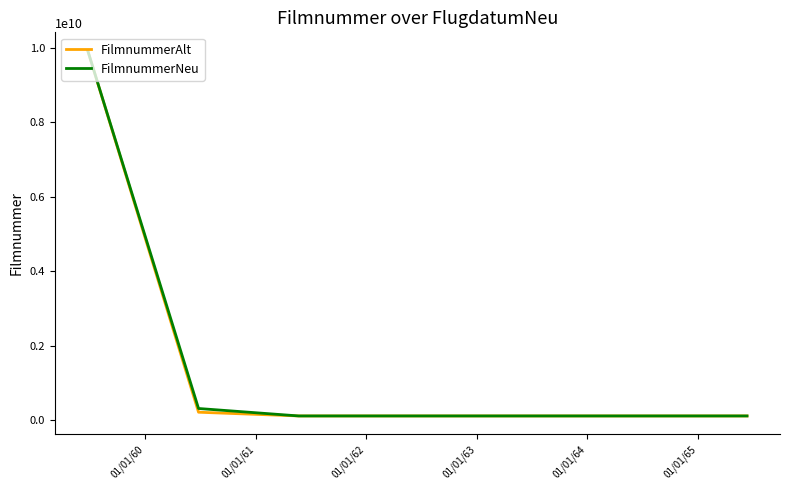

Which series has the widest spread of values?

FilmnummerAlt